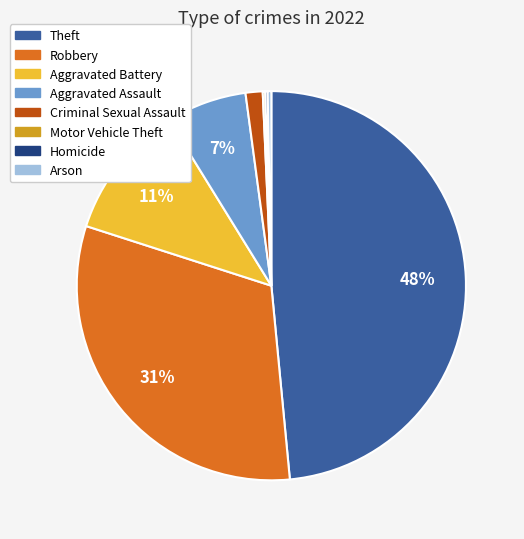

The Aggravated Assault slice represents 7% of the pie. True or false?

True